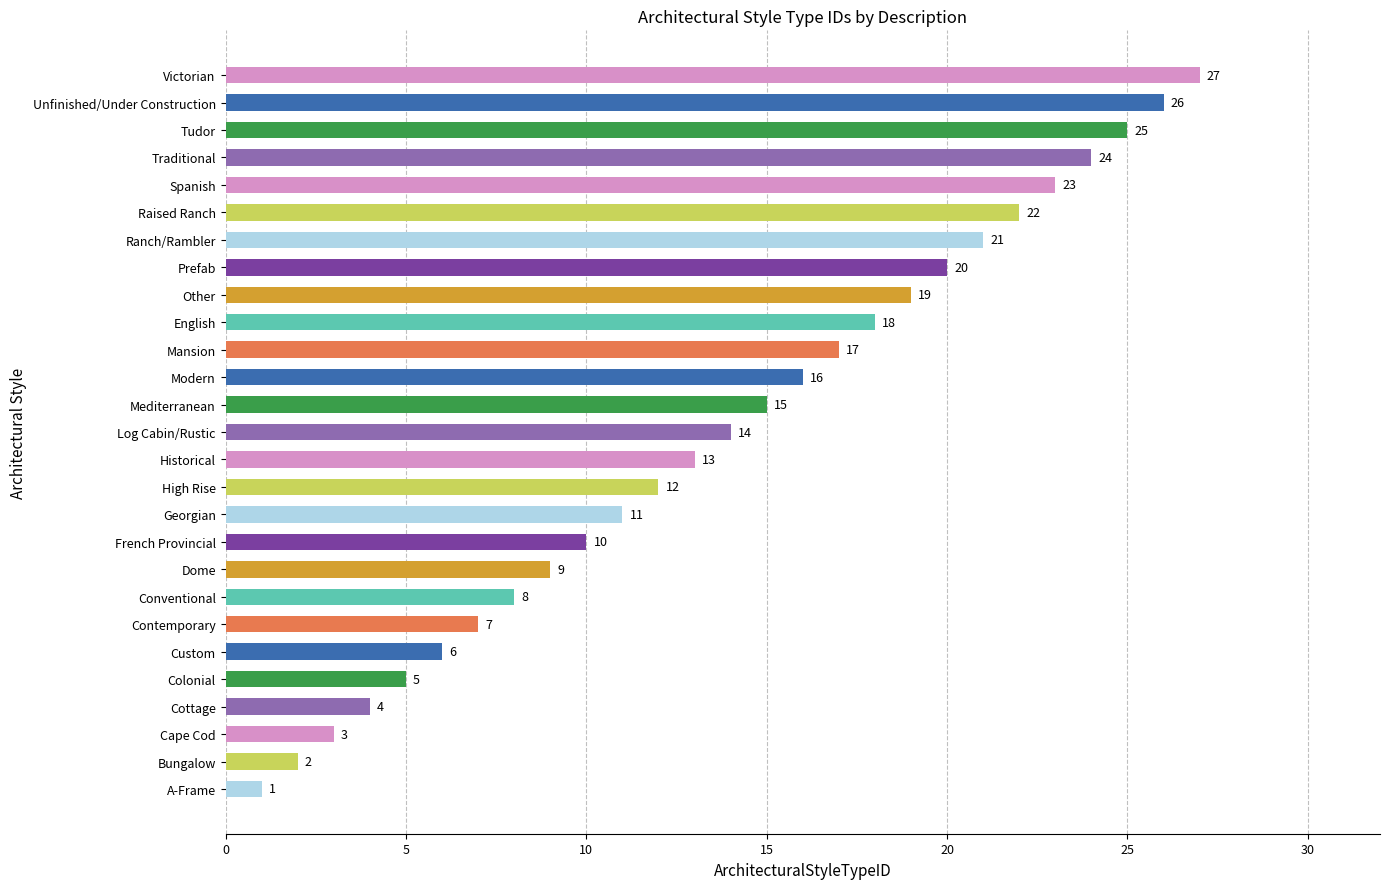

What is the change in value from Georgian to Log Cabin/Rustic?

+3